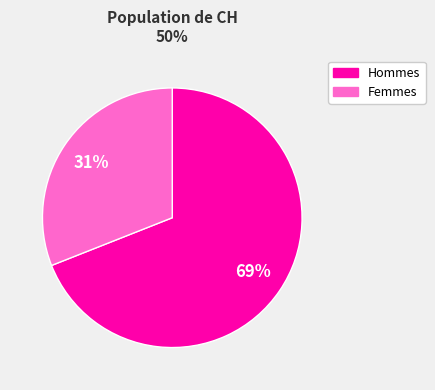

To the nearest percent, what is the difference between the largest and smallest slice percentages?

38%